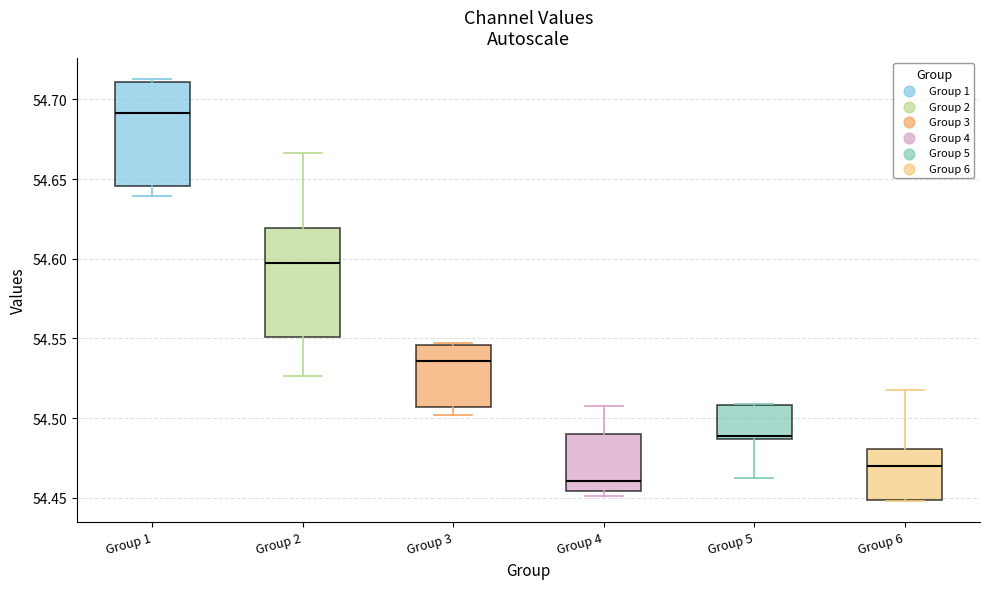

Reading left to right, transcribe this box plot: for each box, give where its median line is, the range the box spans, and where its two whiskers end, as read against the y-axis. The values are not printed on the chart, so give them approximately, as read against the axis.

Group 1: median 54.690, box 54.645 to 54.710, whiskers 54.640 to 54.715
Group 2: median 54.595, box 54.550 to 54.620, whiskers 54.525 to 54.665
Group 3: median 54.535, box 54.505 to 54.545, whiskers 54.500 to 54.545
Group 4: median 54.460, box 54.455 to 54.490, whiskers 54.450 to 54.510
Group 5: median 54.490, box 54.485 to 54.510, whiskers 54.465 to 54.510
Group 6: median 54.470, box 54.450 to 54.480, whiskers 54.450 to 54.520